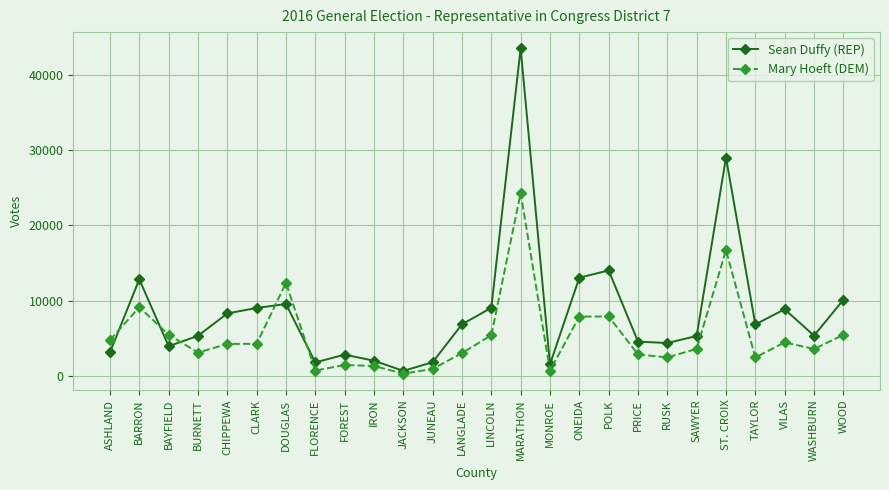

At which label is Sean Duffy (REP) closest to 22079?

ST. CROIX